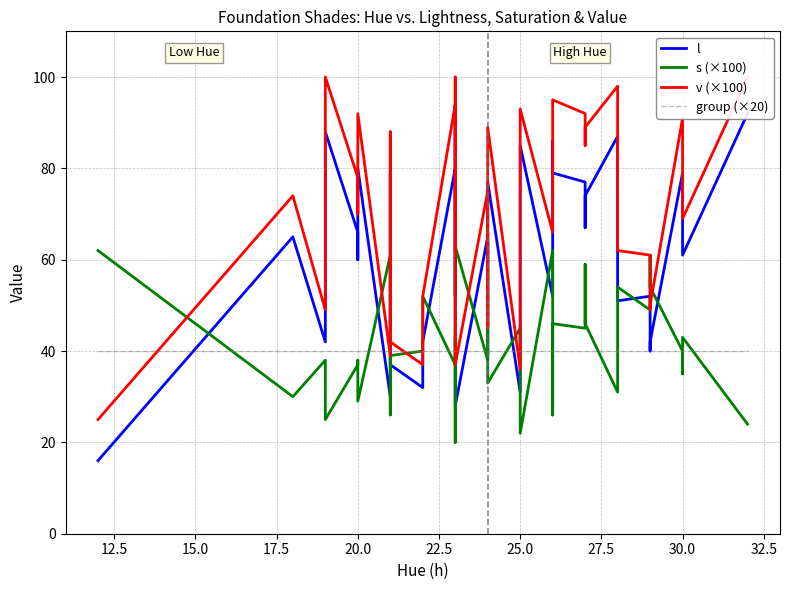

How many data points in l are less than 66?

20